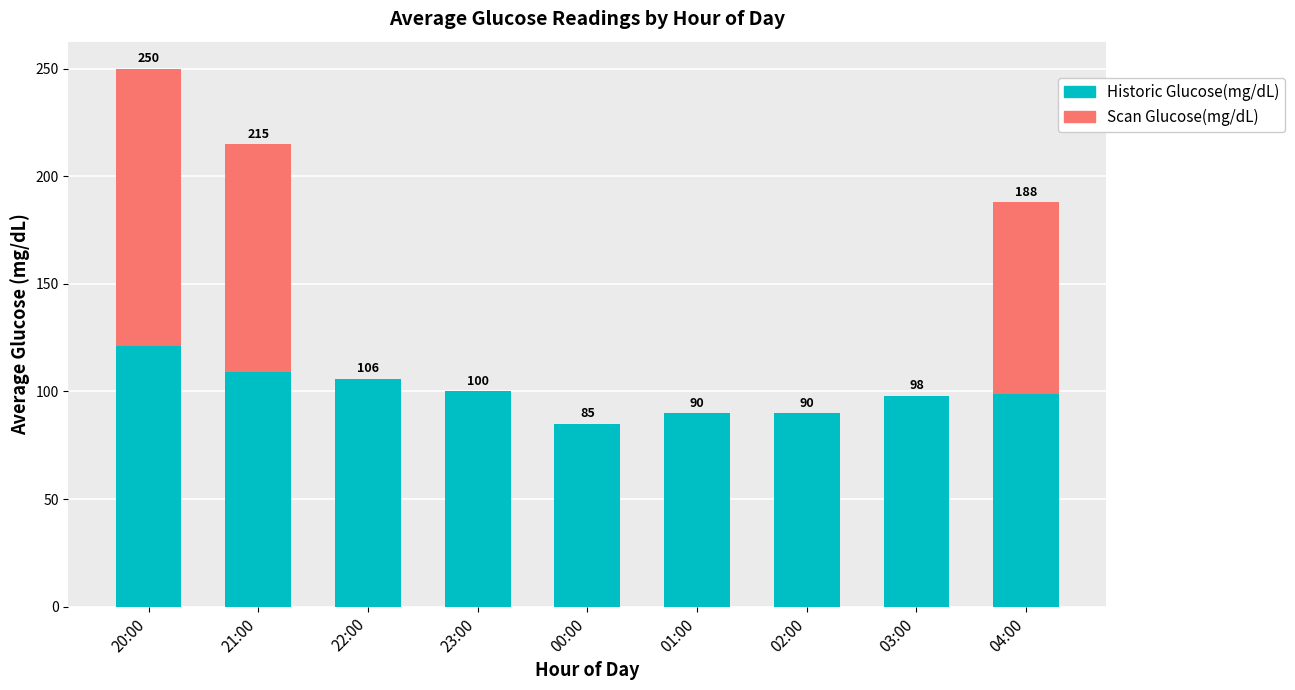

Count the number of data series in this chart.

2